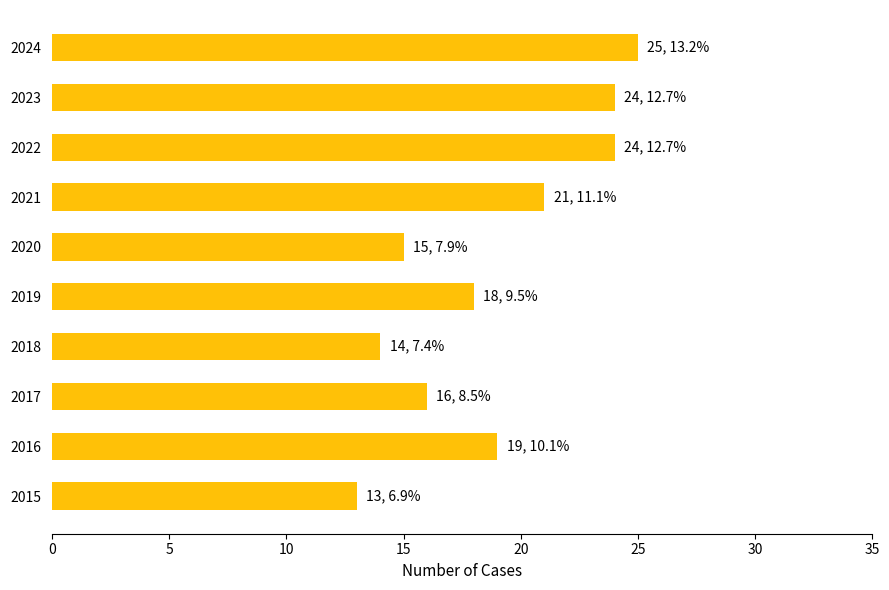

What is the difference between the maximum and minimum values?

12